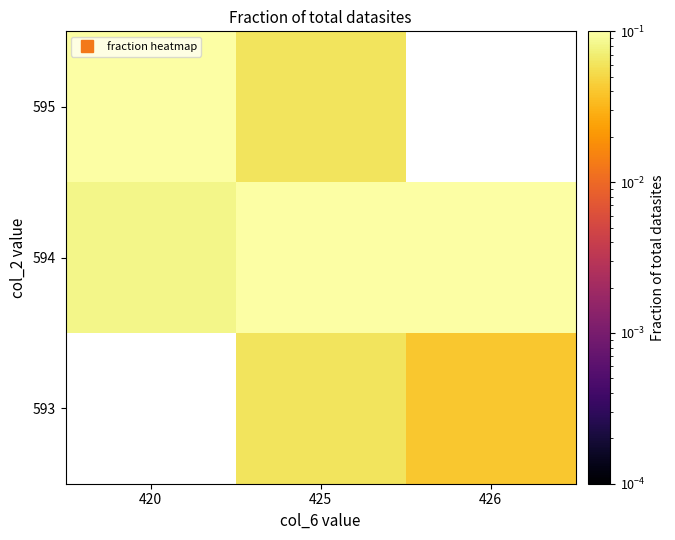

How many distinct data groups are displayed?

3